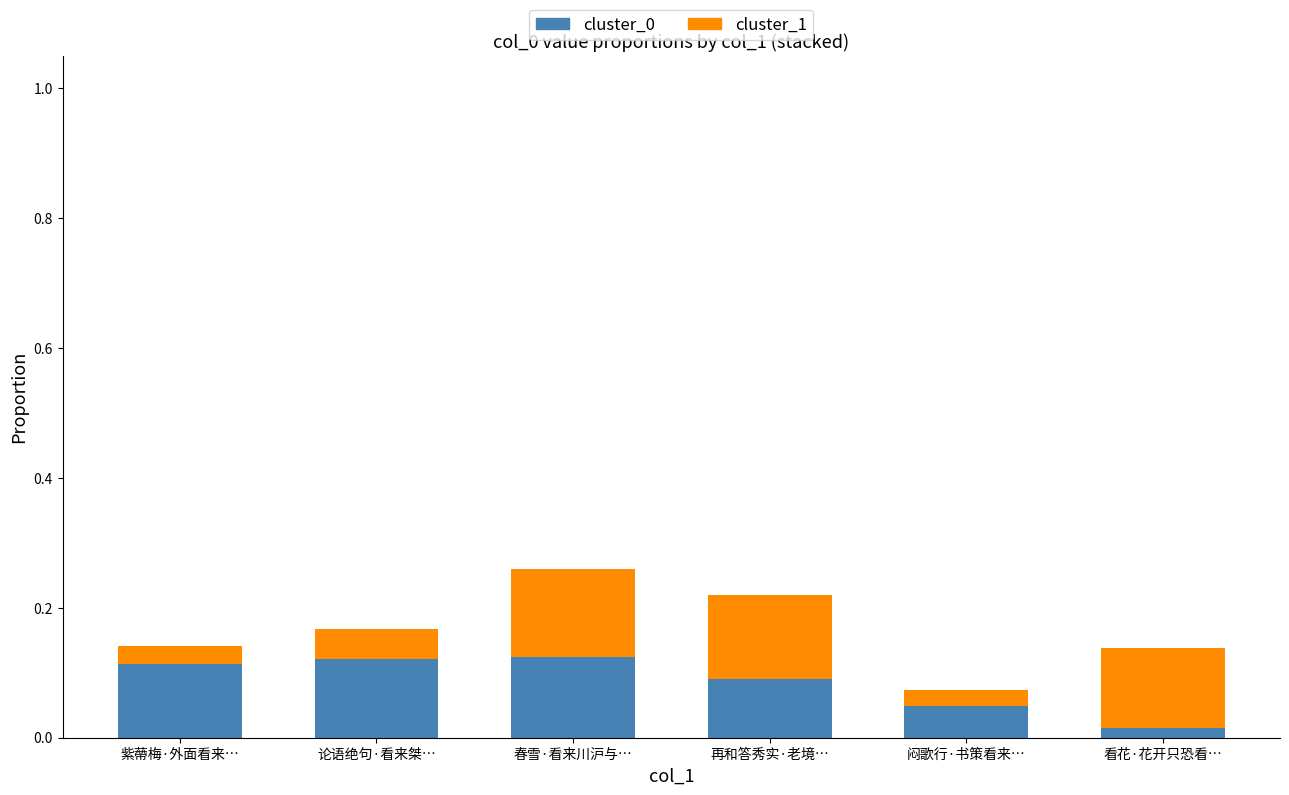

Which category has the lowest value in the cluster_0 series?

看花·花开只恐看…